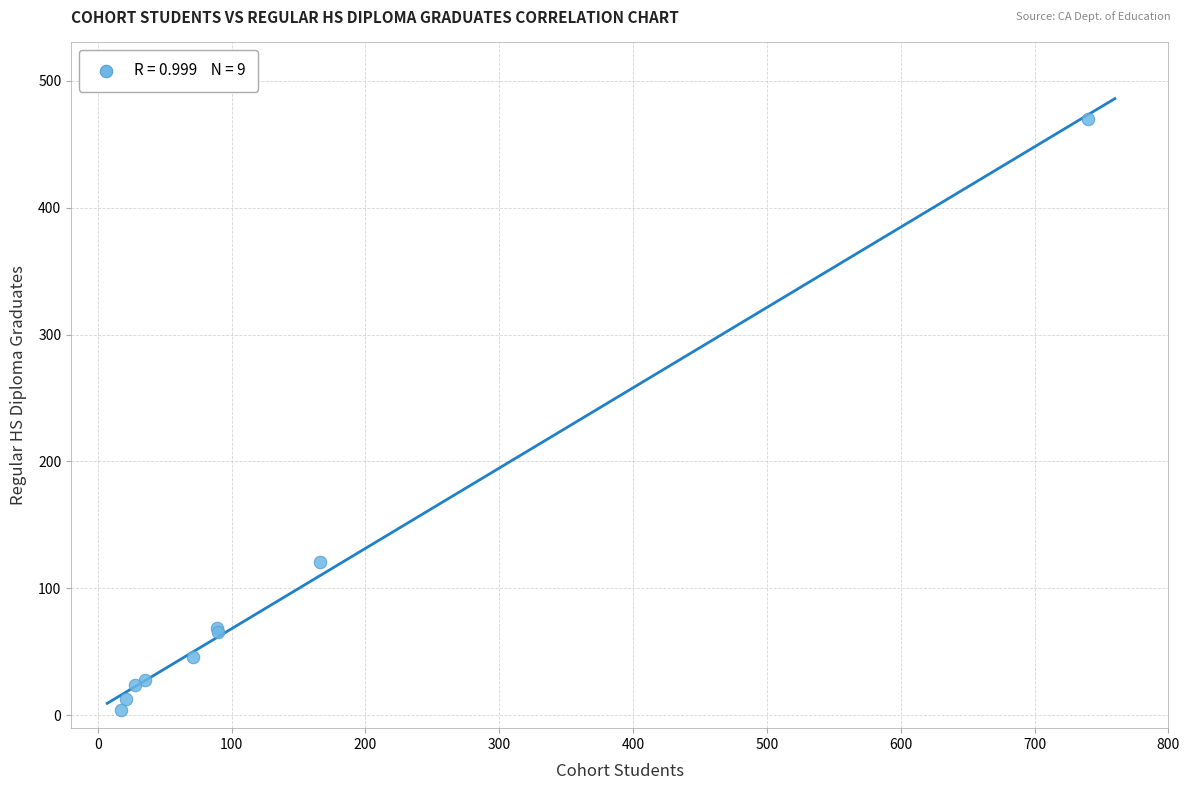

What Y value in the scatter plot is closest to 237?

121